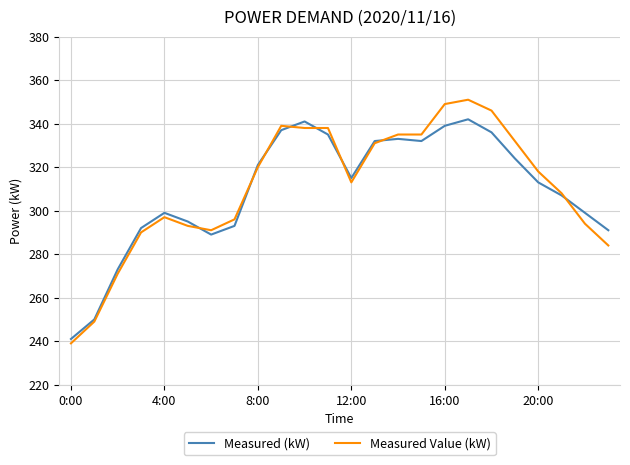

What is the minimum value shown in the chart?

239